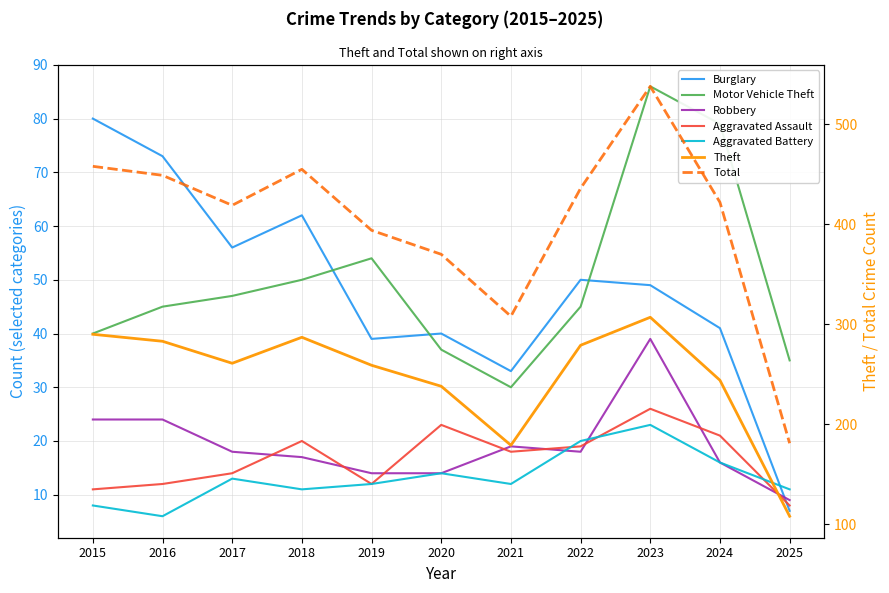

Where do Burglary and Aggravated Assault first cross each other?

2024 and 2025